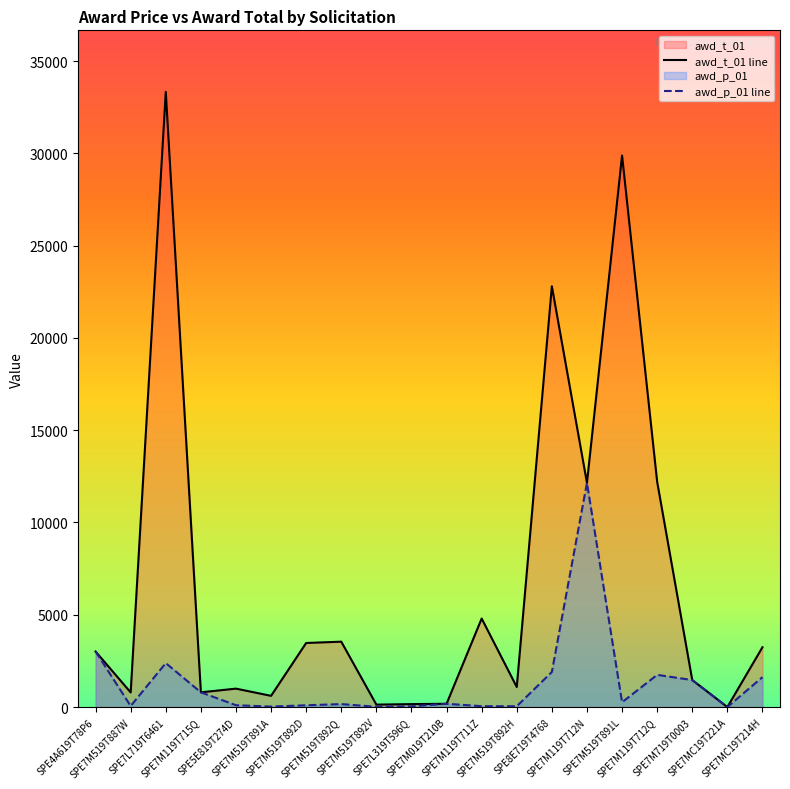

True or false: awd_t_01 line has more than 2 points higher than both neighbors.

True